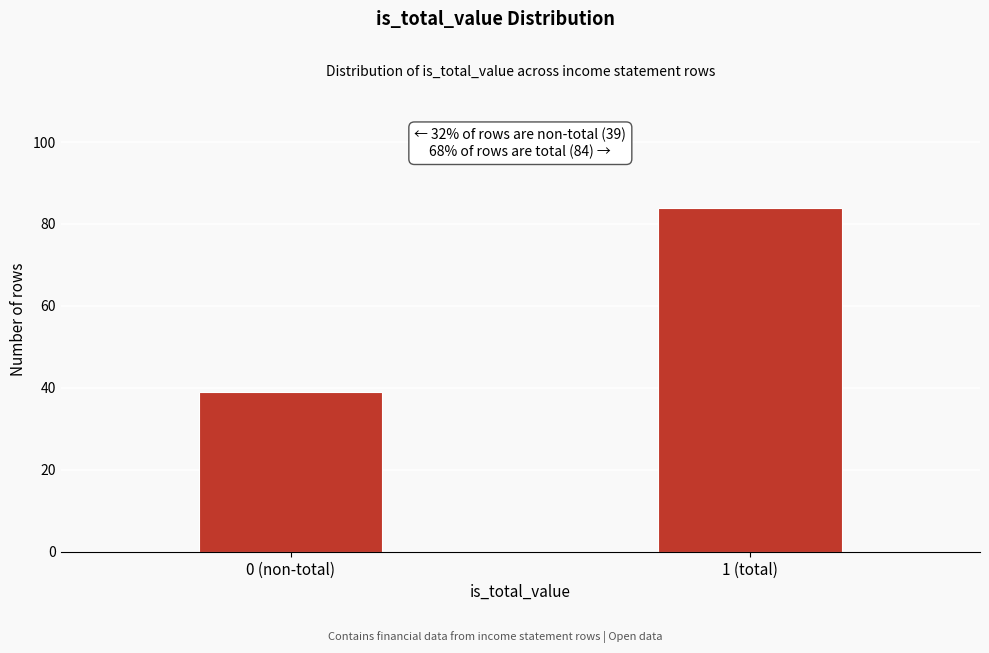

Reading right to left, what are all the values shown in this chart?

1 (total)=84	0 (non-total)=39